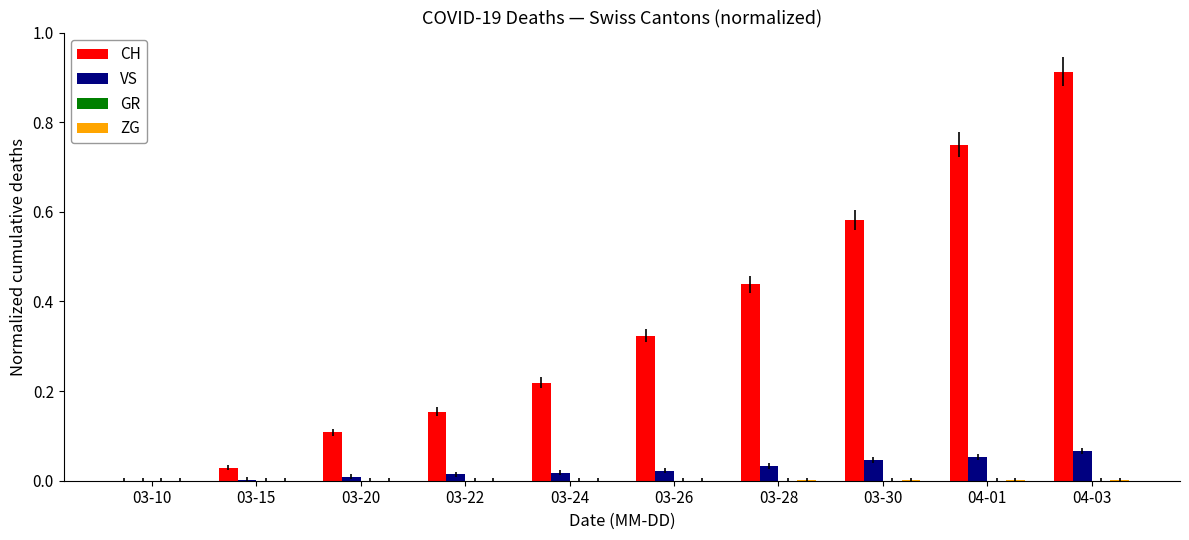

The value of CH at 03-15 is 0.0. True or false?

True